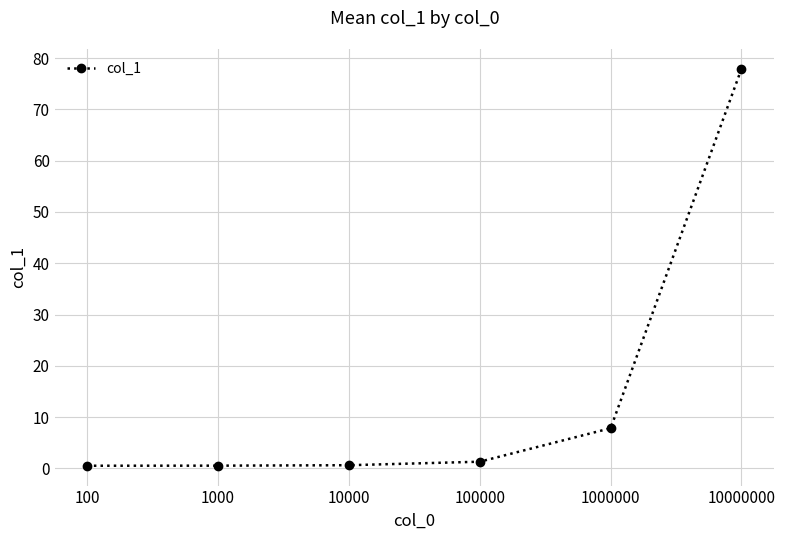

What value does the data have at 100?

0.5